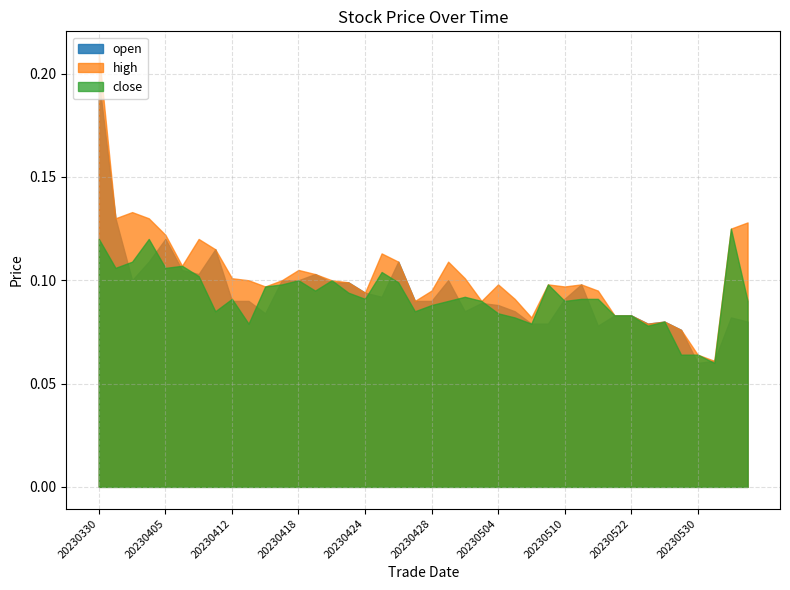

Which label corresponds to the smallest value in the chart?

20230530